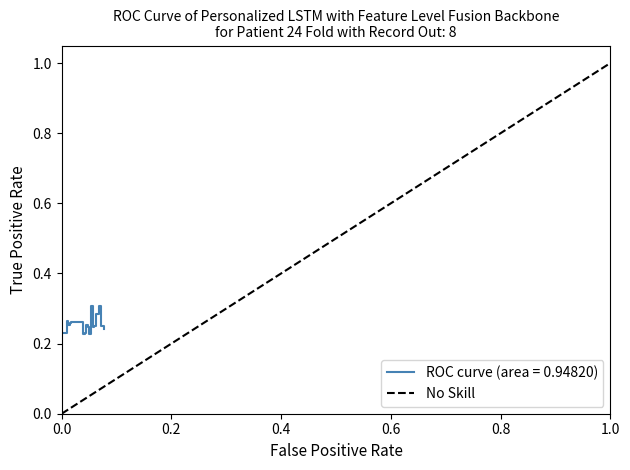

The chart shows a value of 0 at 0.0. True or false?

True